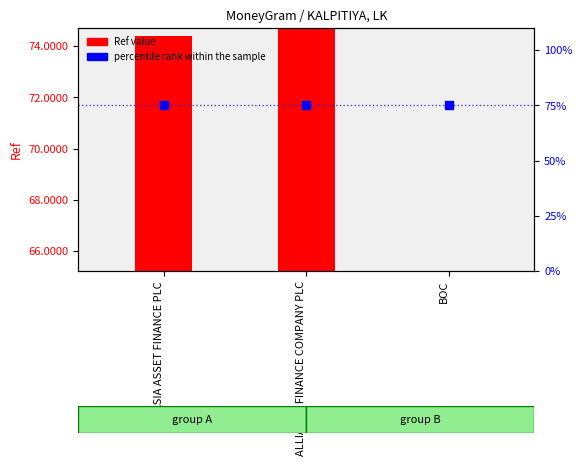

Which series has the largest Y range (max minus min)?

Ref value